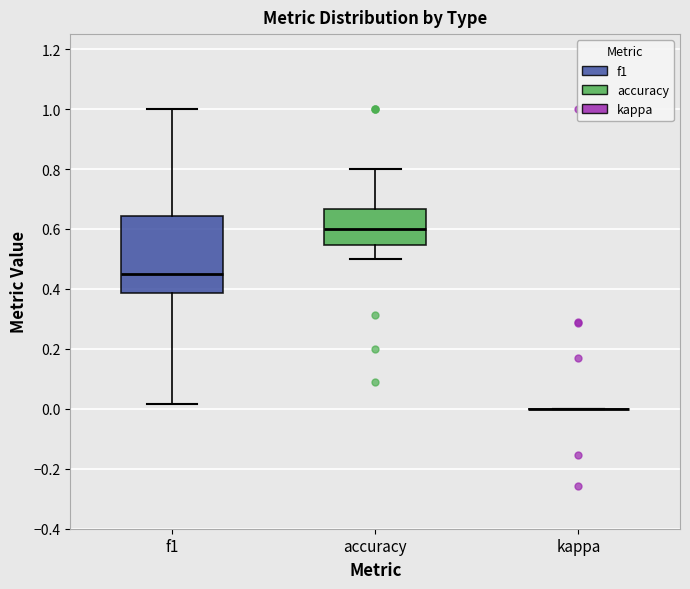

Which box is the tallest, from its lower edge to its upper edge?

f1